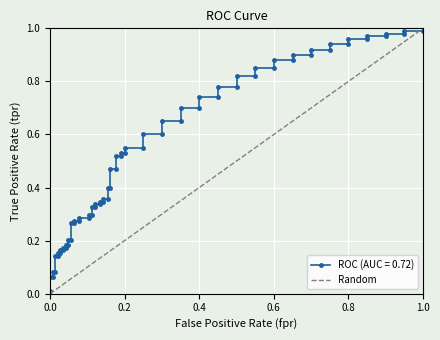

What is the maximum value shown in the chart?

1